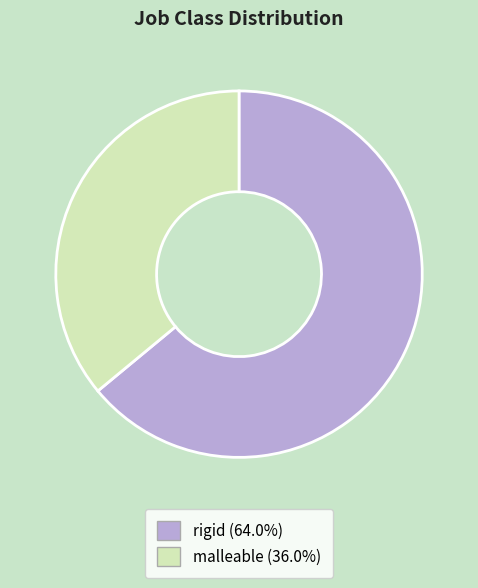

Which slice is the largest?

rigid